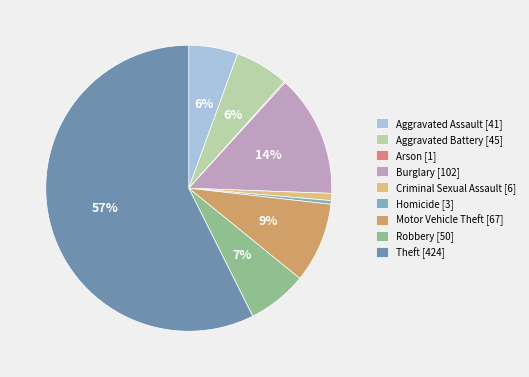

Is it true that Theft is 57% of the pie?

True